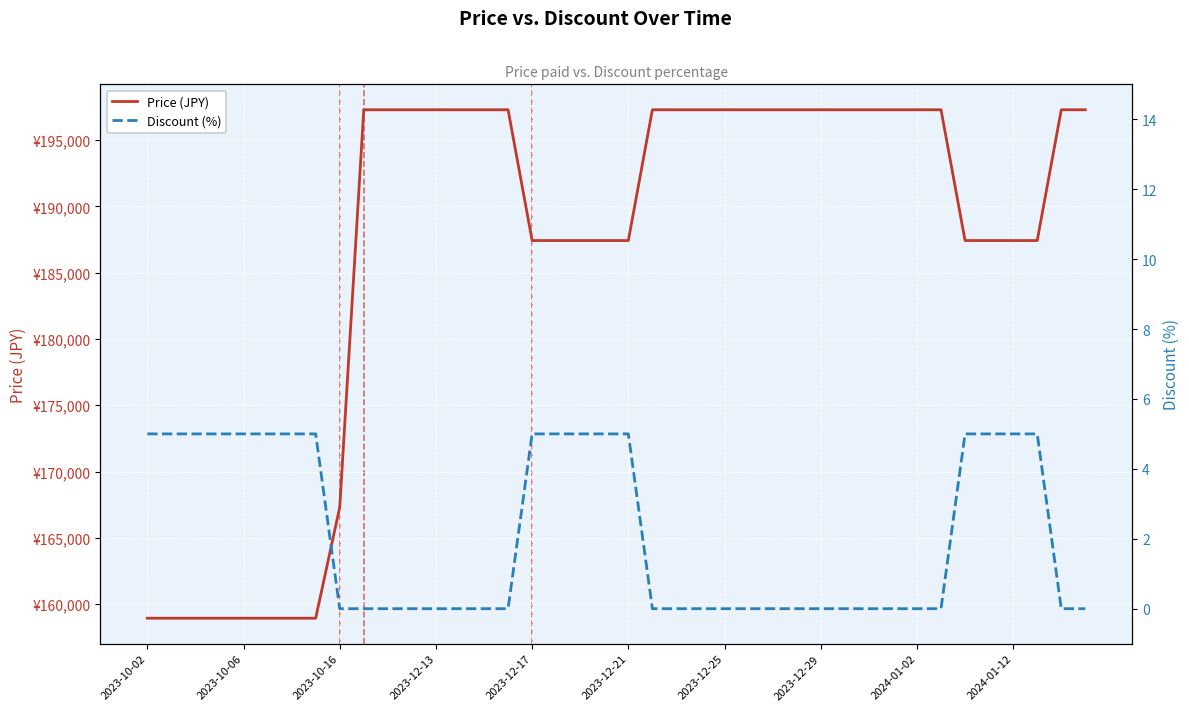

What is the greatest value displayed?

197300